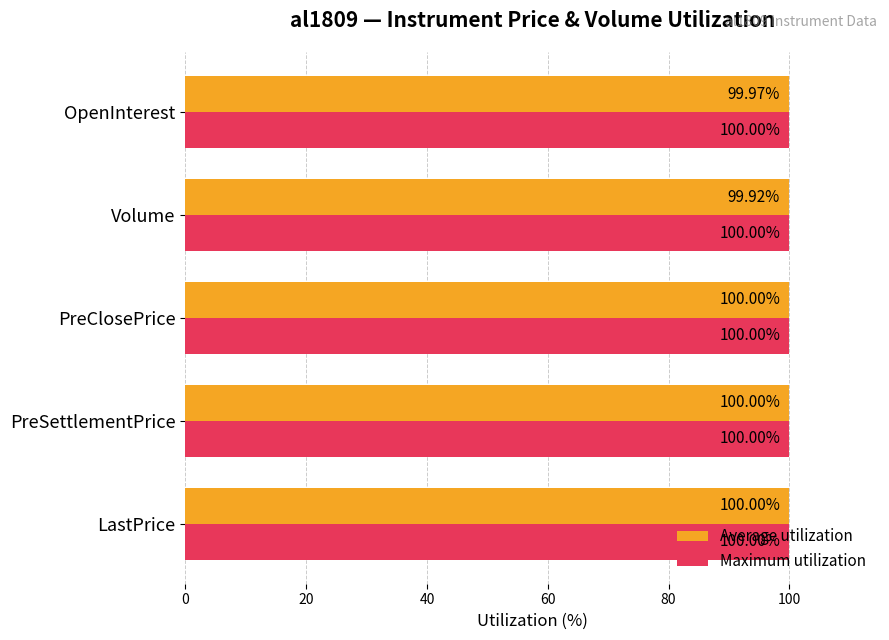

What is the average value of the Maximum utilization series?

100.0